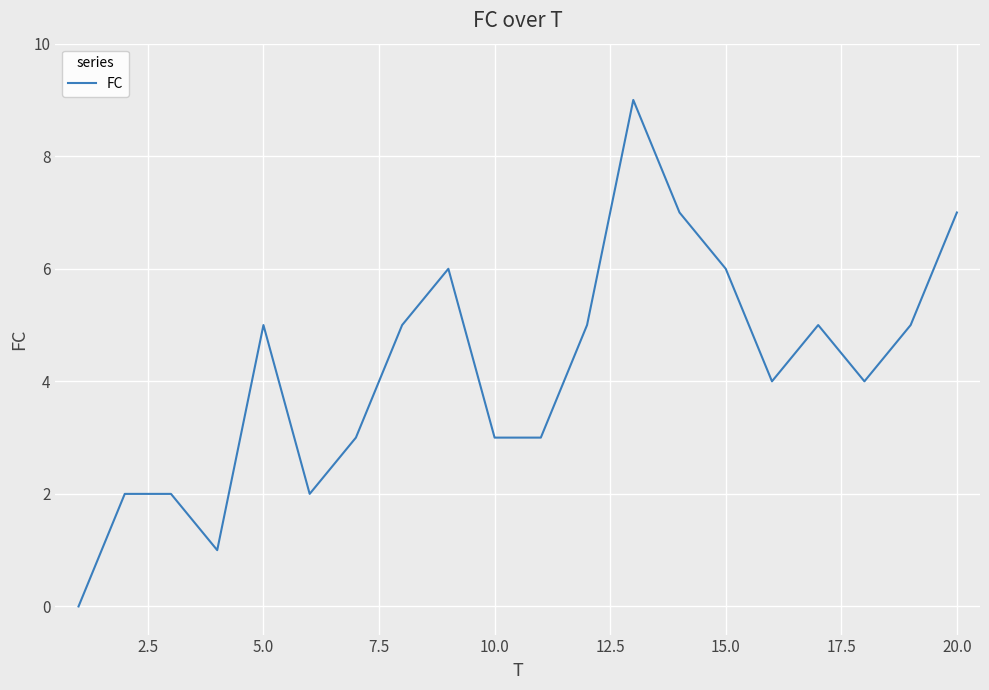

What is the difference between the maximum and minimum values?

9